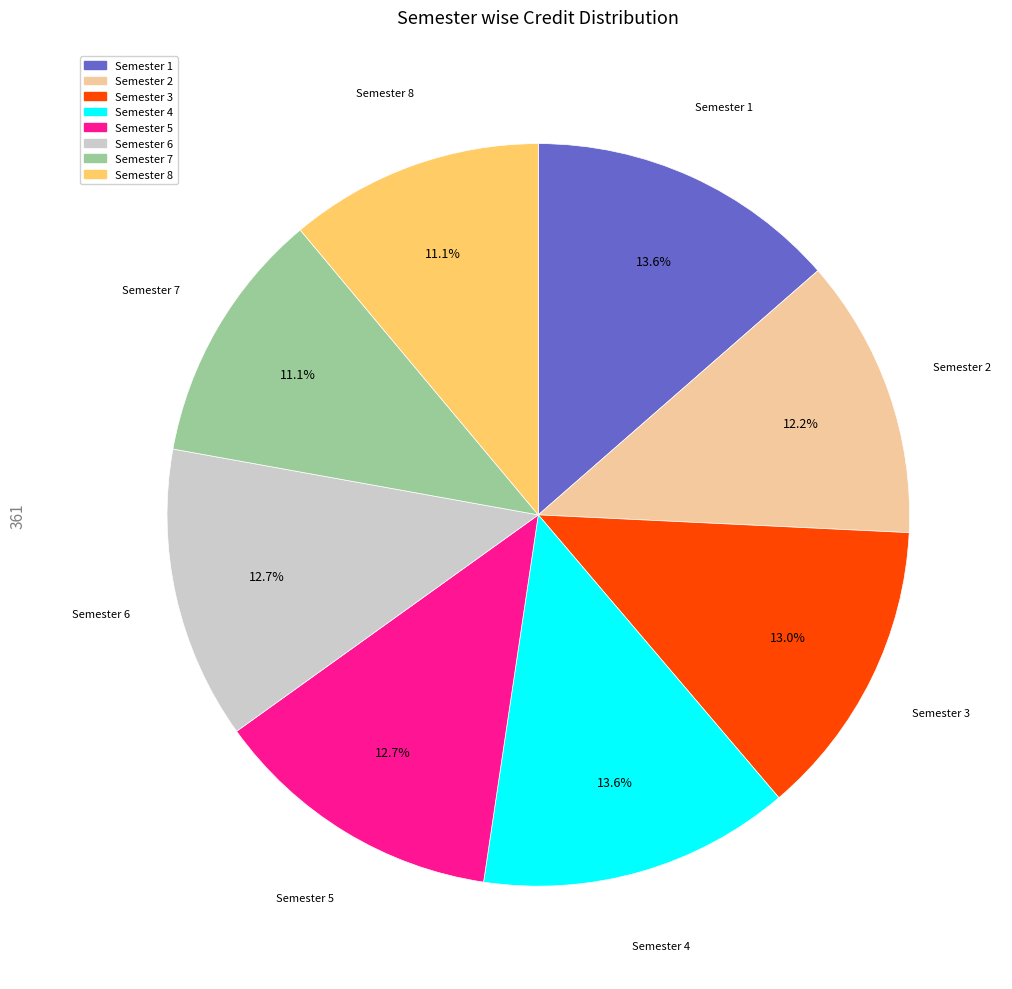

How many slices are in this pie chart?

8